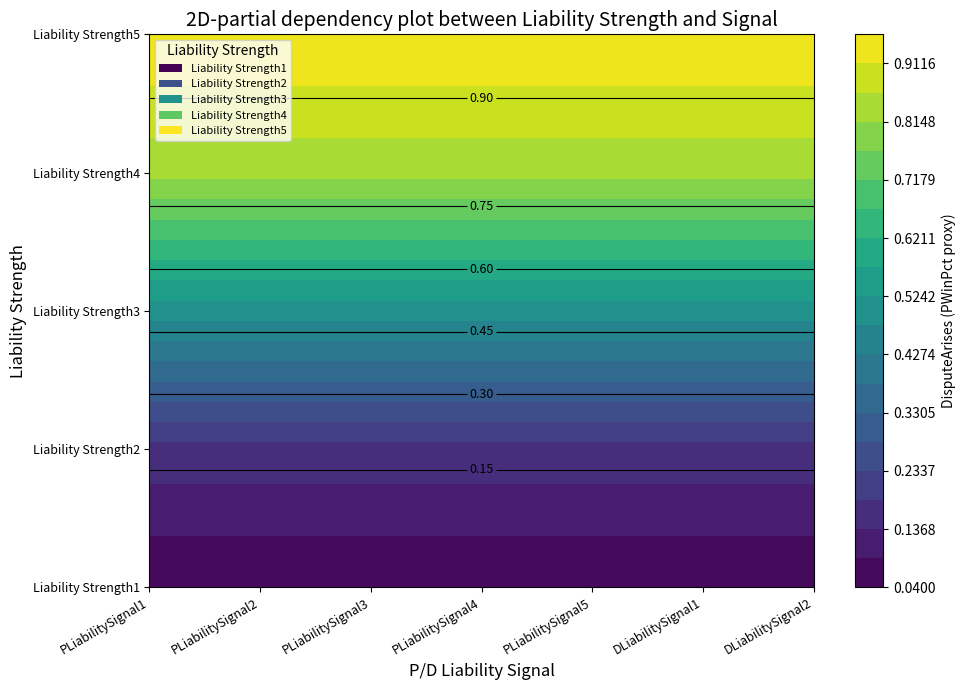

List the series in order of their peak value, lowest first.

Liability Strength1, Liability Strength2, Liability Strength3, Liability Strength4, Liability Strength5